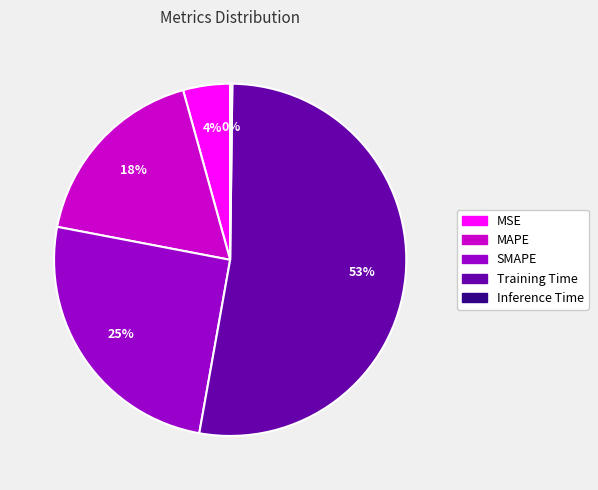

Which category accounts for the majority?

Training Time